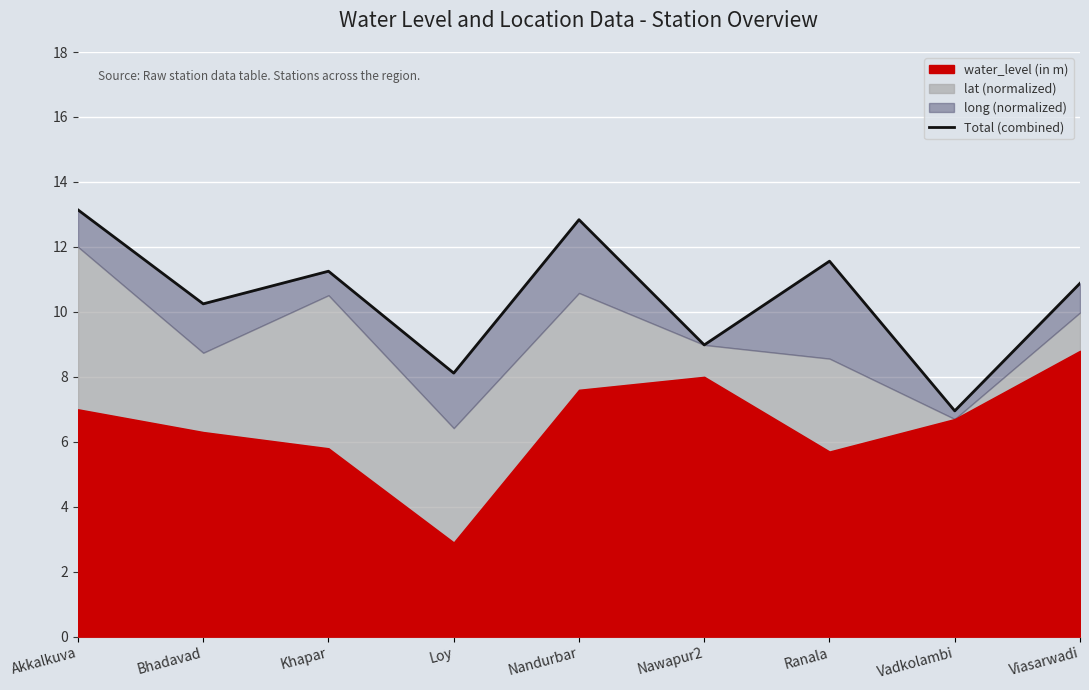

Which category has the lowest value across all series?

Vadkolambi